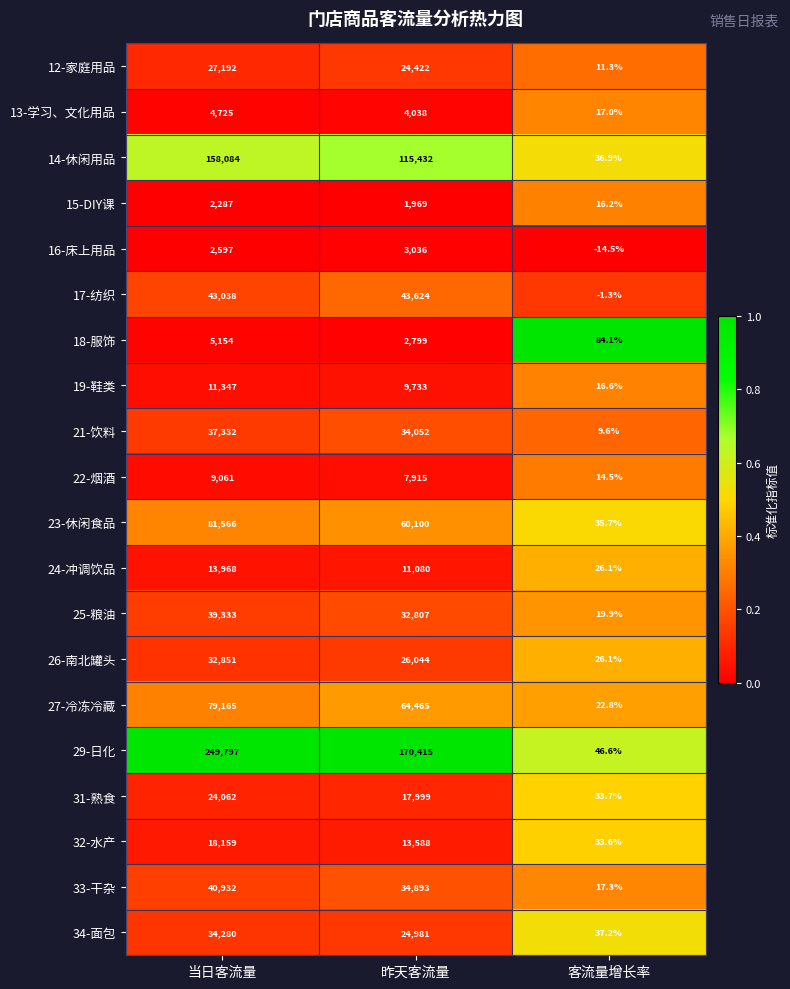

At which label is 25-粮油 closest to 19676?

昨天客流量